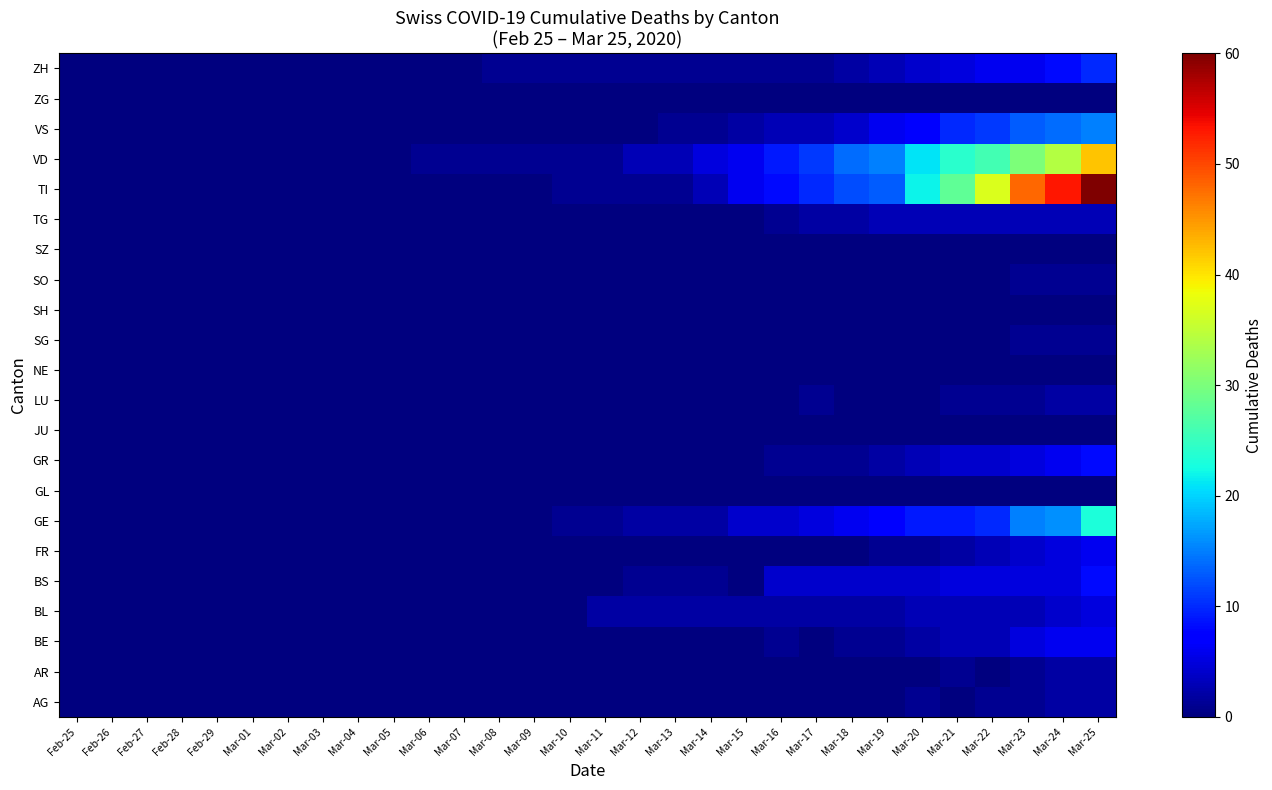

Which label corresponds to the smallest value in the chart?

Feb-25